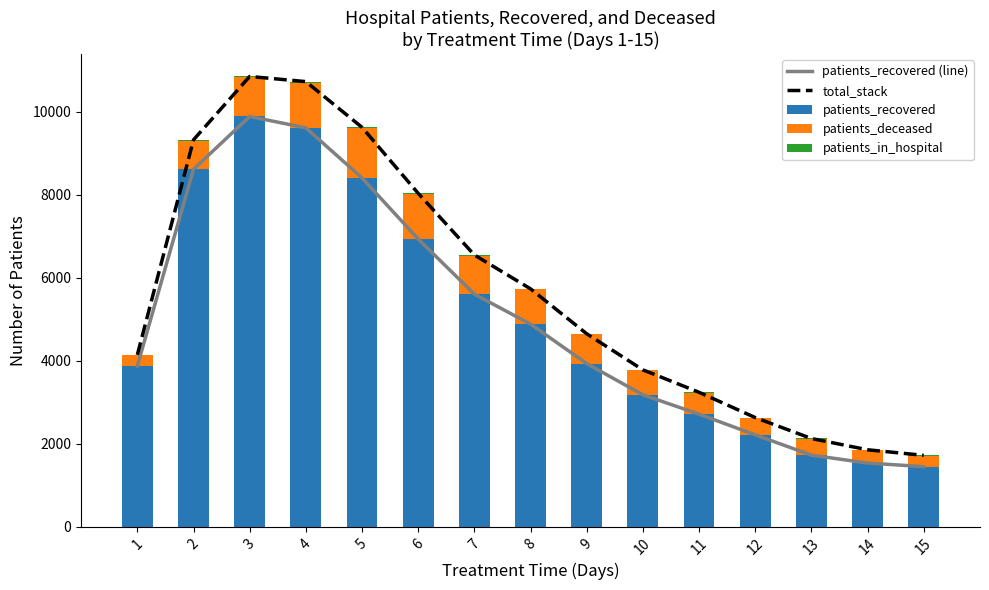

Reading right to left, transcribe all the data shown in this chart.

patients_recovered (line): 1447	1533	1724	2213	2712	3178	3931	4882	5605	6934	8406	9614	9887	8616	3872
total_stack: 1719	1853	2125	2630	3239	3780	4650	5733	6549	8035	9626	10728	10852	9325	4142
patients_recovered: 1447	1533	1724	2213	2712	3178	3931	4882	5605	6934	8406	9614	9887	8616	3872
patients_deceased: 259	314	387	409	513	593	708	839	928	1075	1195	1081	949	692	265
patients_in_hospital: 13	6	14	8	14	9	11	12	16	26	25	33	16	17	5